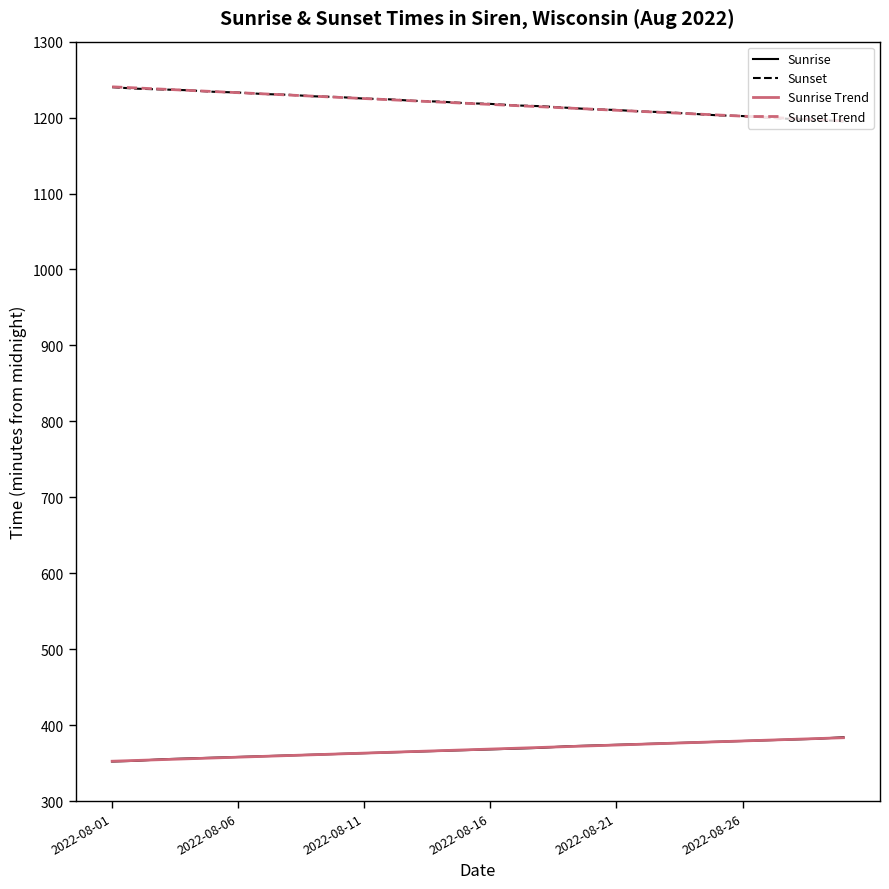

What is the lowest value of the Sunrise series?

352.0